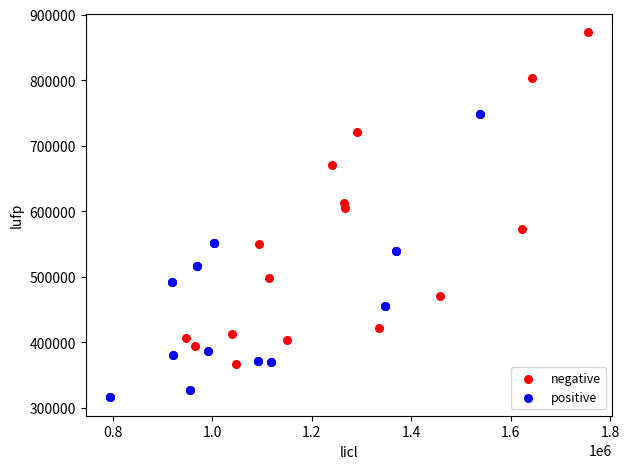

Which series reaches the maximum Y coordinate?

negative